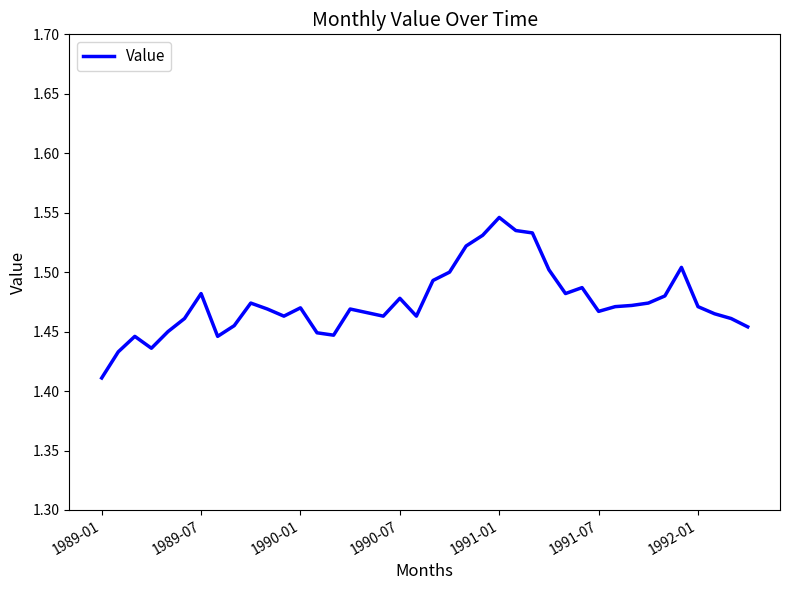

How many series are shown in this chart?

1